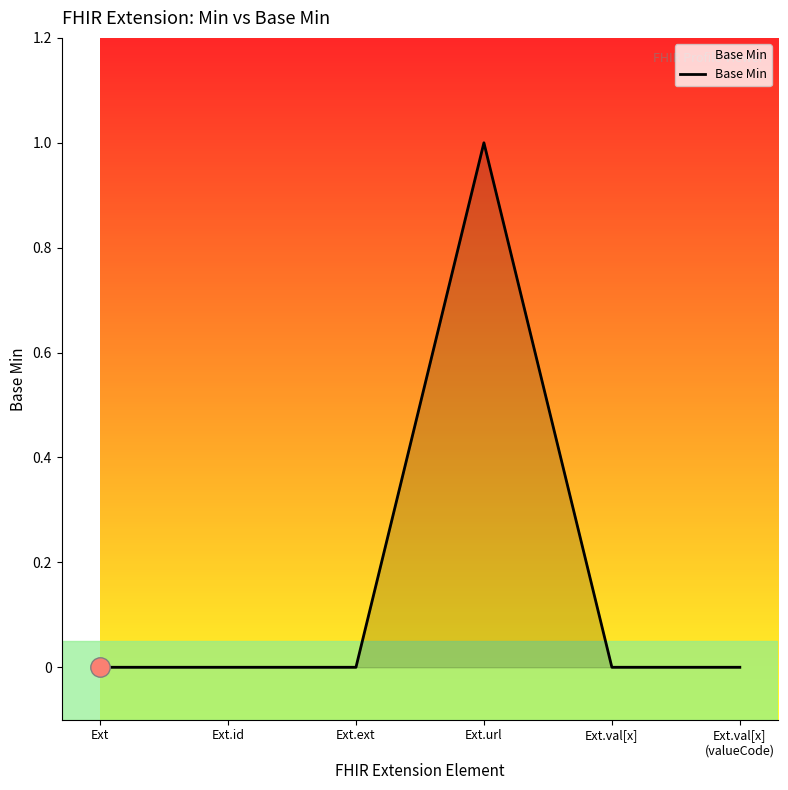

How many lines are shown in the chart?

1